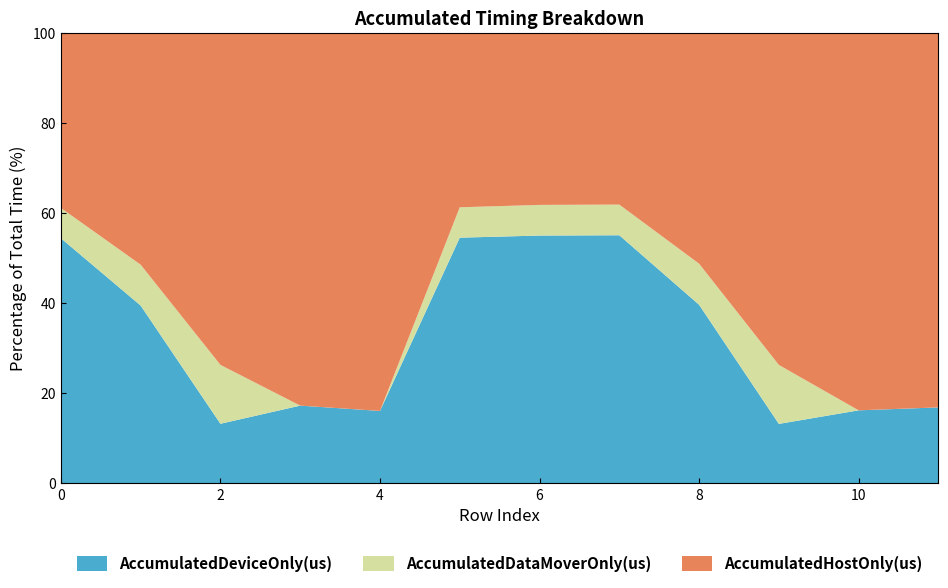

Reading left to right, what are all the values shown in this chart?

AccumulatedHostOnly(us): 228869.2	447814.3	179139.9	3515.1	3406.8	227477.9	222465.1	221802.3	443835.0	179593.4	3376.9	3189.4
AccumulatedDeviceOnly(us): 320343.9	343368.4	32140.1	732.9	652.2	320339.7	320354.8	320346.2	343372.1	32147.2	653.1	646.6
AccumulatedDataMoverOnly(us): 39585.9	78906.3	31762.0	0.0	0.0	39598.4	39628.1	39590.5	78970.0	31886.3	0.0	0.0
Total(us): 588799.0	870089.0	243042.0	4248.0	4059.0	587416.0	582448.0	581739.0	866177.0	243627.0	4030.0	3836.0